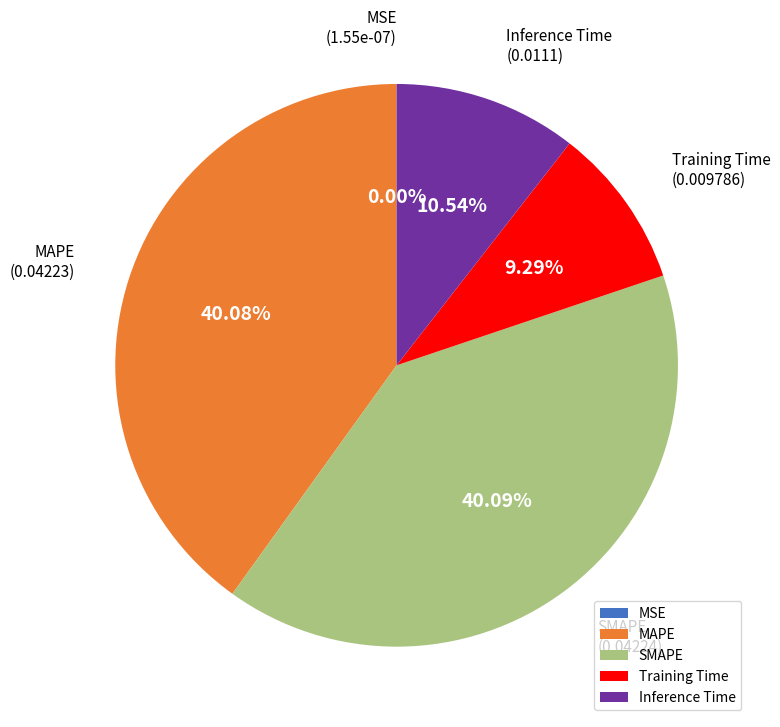

To the nearest percent, what percentage of the pie is Training Time?

9%